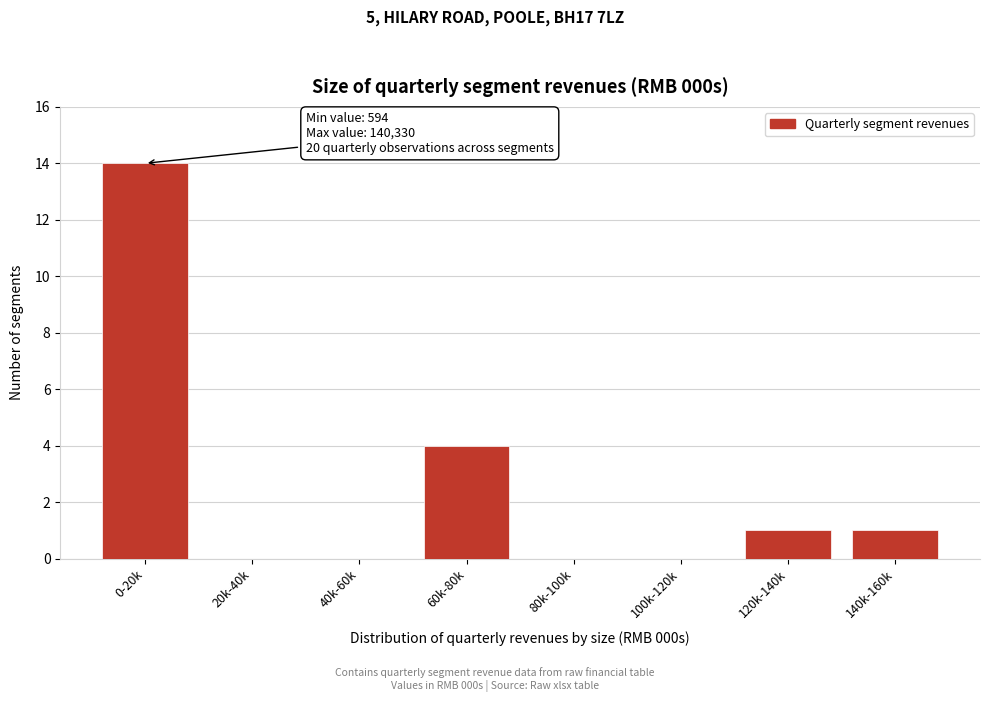

Reading left to right, what are all the values shown in this chart?

0-20k=14	20k-40k=0	40k-60k=0	60k-80k=4	80k-100k=0	100k-120k=0	120k-140k=1	140k-160k=1